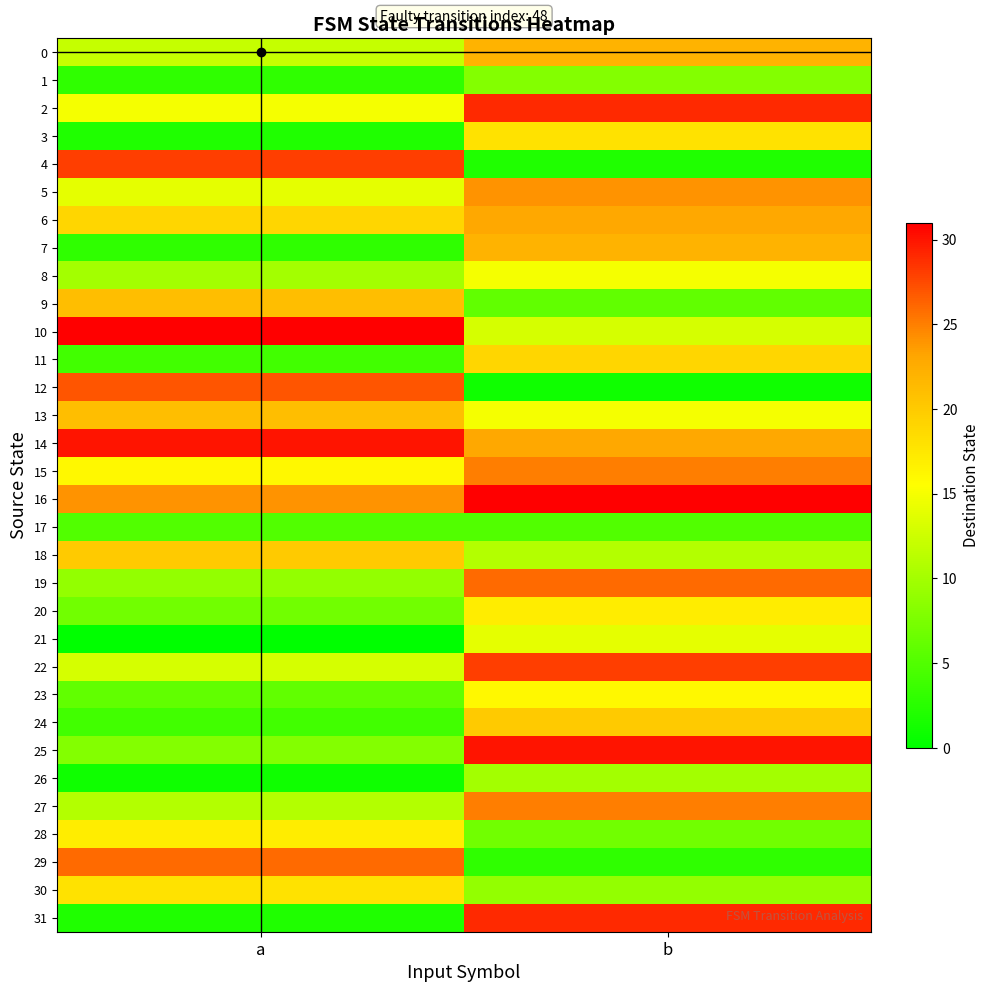

Reading left to right, list all the values displayed in this chart.

0: a=12	b=22
1: a=3	b=8
2: a=15	b=29
3: a=2	b=18
4: a=28	b=2
5: a=14	b=24
6: a=19	b=23
7: a=3	b=22
8: a=10	b=15
9: a=21	b=6
10: a=31	b=13
11: a=4	b=19
12: a=27	b=1
13: a=21	b=15
14: a=30	b=23
15: a=16	b=25
16: a=24	b=31
17: a=5	b=5
18: a=20	b=11
19: a=9	b=26
20: a=7	b=17
21: a=0	b=14
22: a=13	b=28
23: a=6	b=16
24: a=4	b=20
25: a=8	b=30
26: a=1	b=10
27: a=11	b=25
28: a=17	b=7
29: a=26	b=3
30: a=18	b=9
31: a=2	b=29